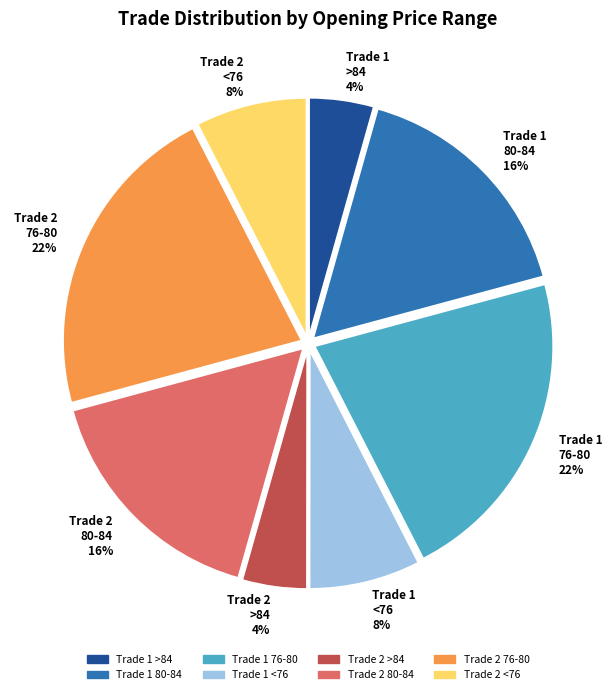

What percentage is the Trade 2 >84 4% slice, to the nearest percent?

4%